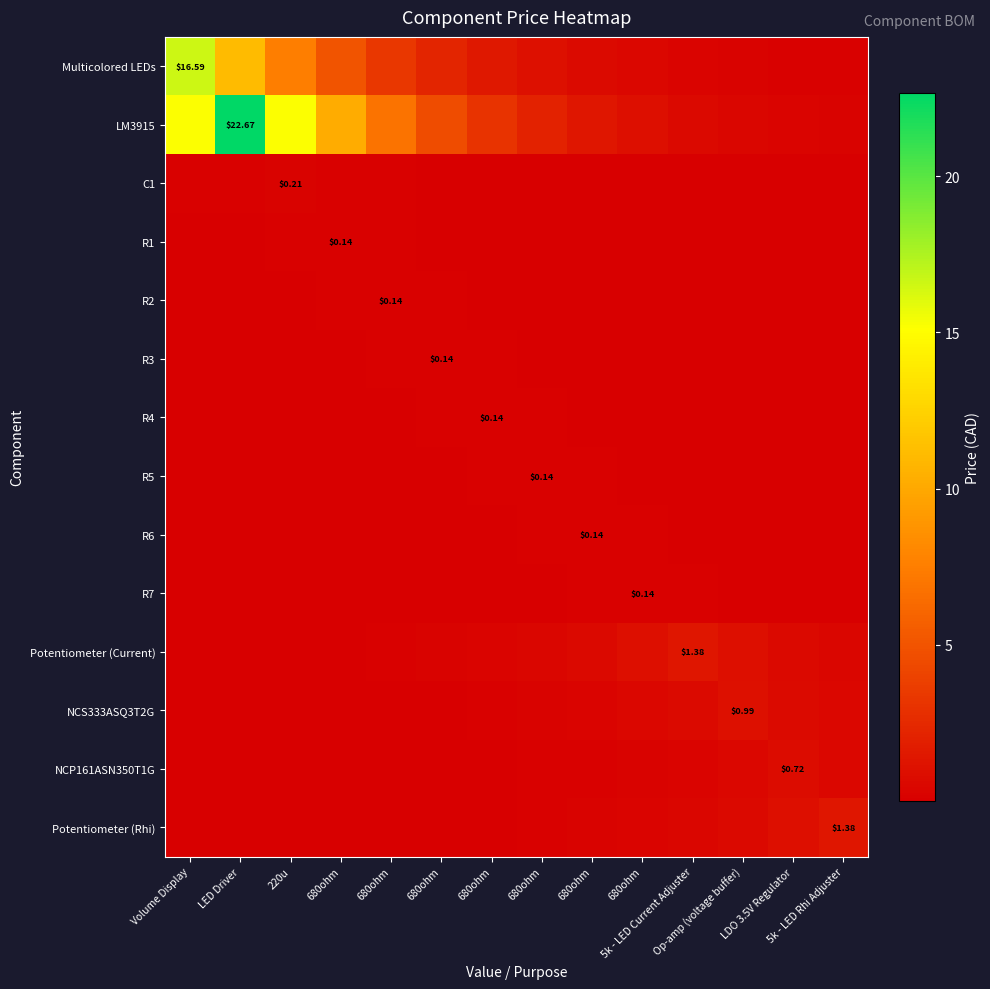

What is the maximum value for Multicolored LEDs?

16.6